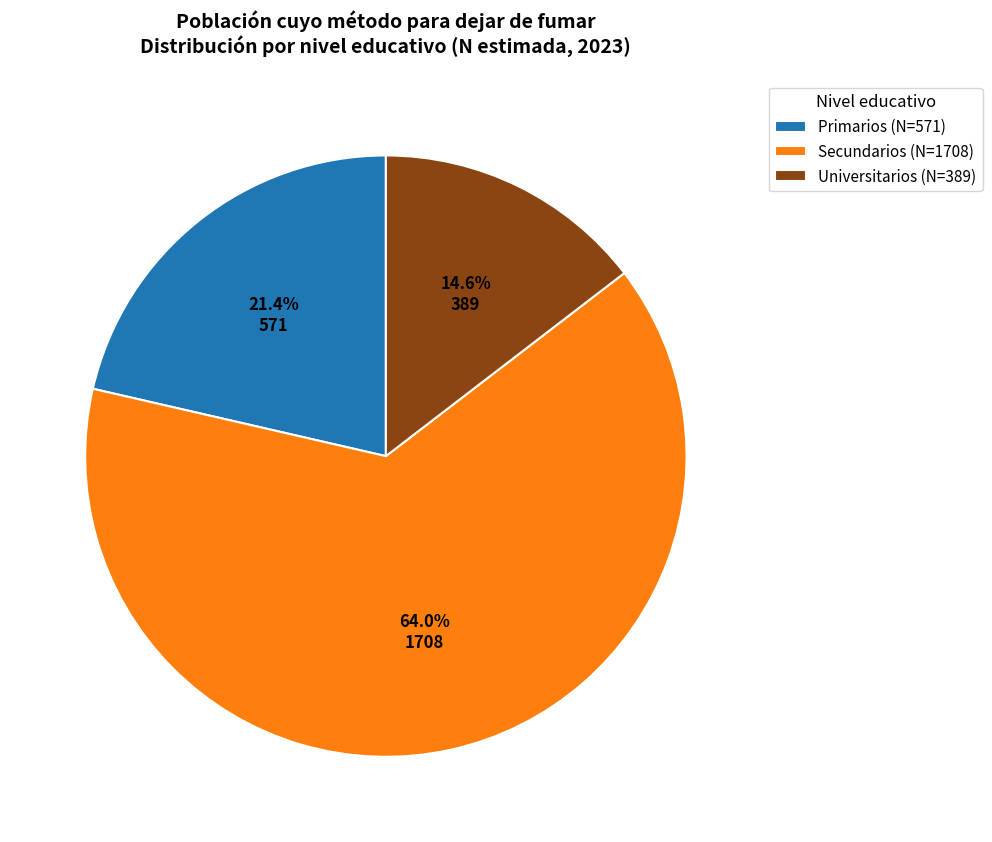

Count the number of slices in the pie.

3